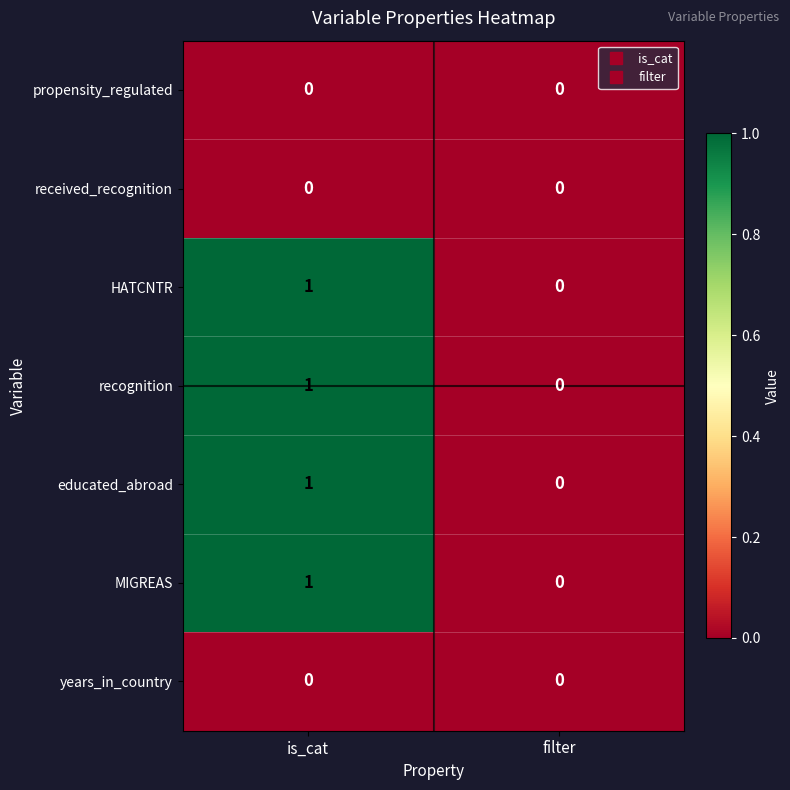

At which category is the sum across all series the highest?

is_cat